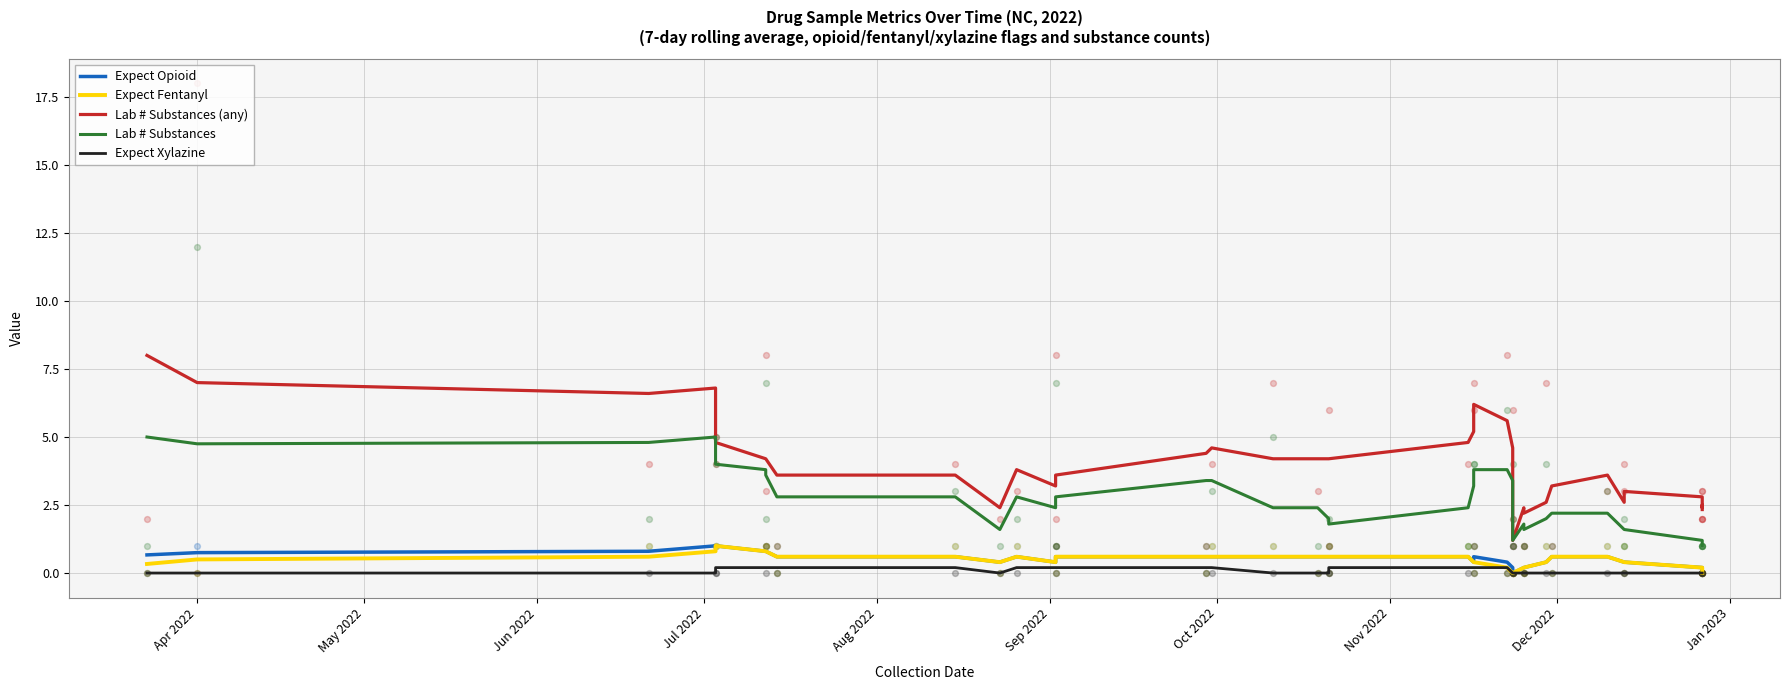

Which series contains the highest Y value?

Lab # Substances (any)